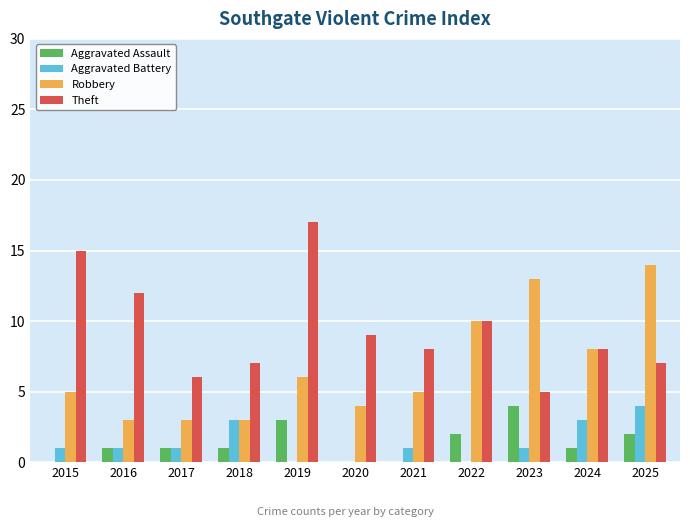

Is the value of Aggravated Assault at 2018 greater than the value of Theft at 2020?

No